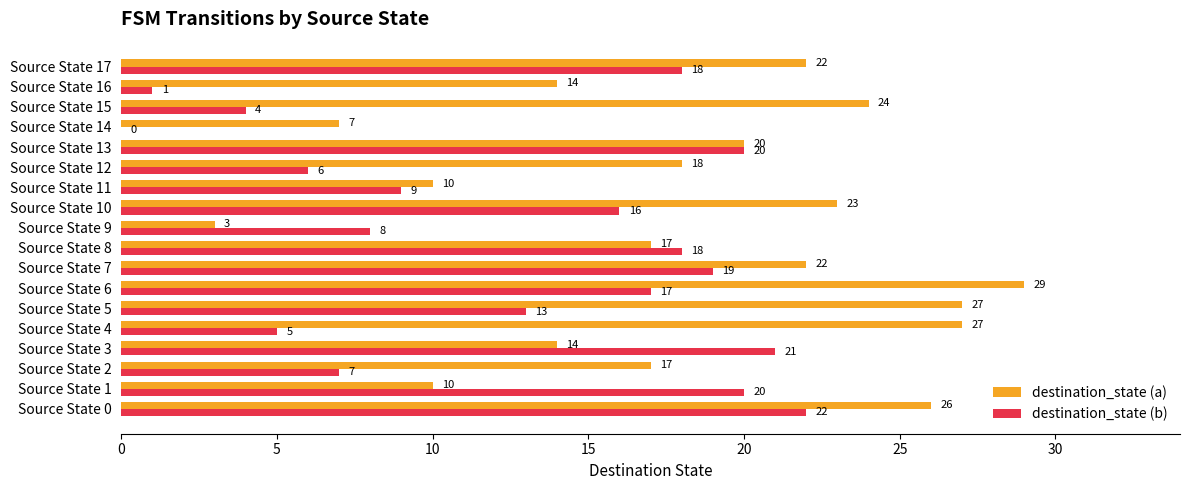

At which label does destination_state (b) reach its peak?

Source State 0